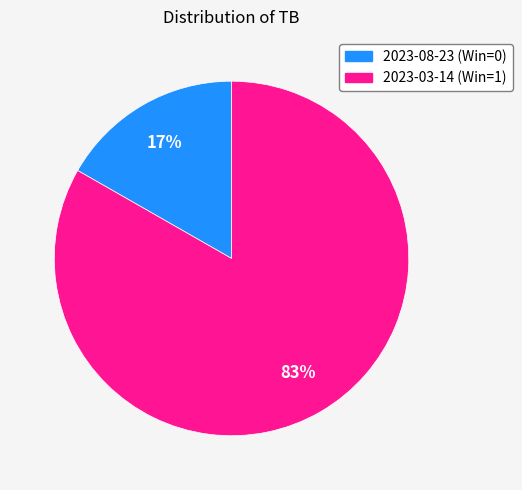

Is there a majority slice in this chart?

Yes